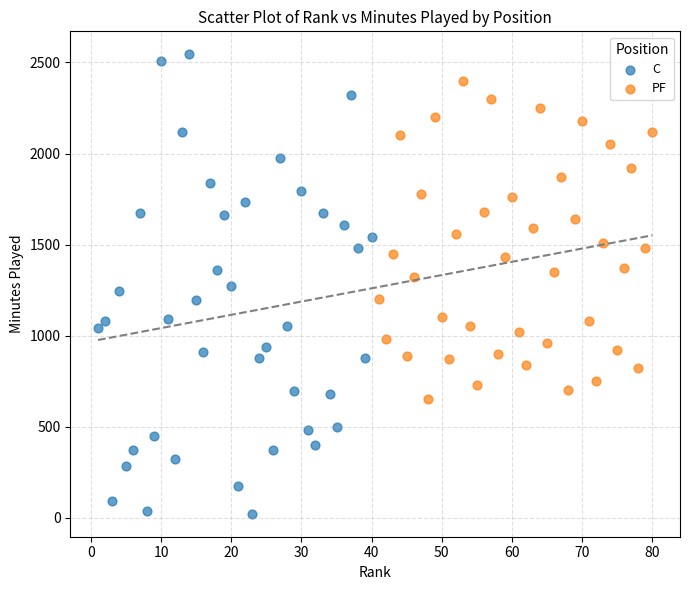

Which series contains the highest Y value?

C